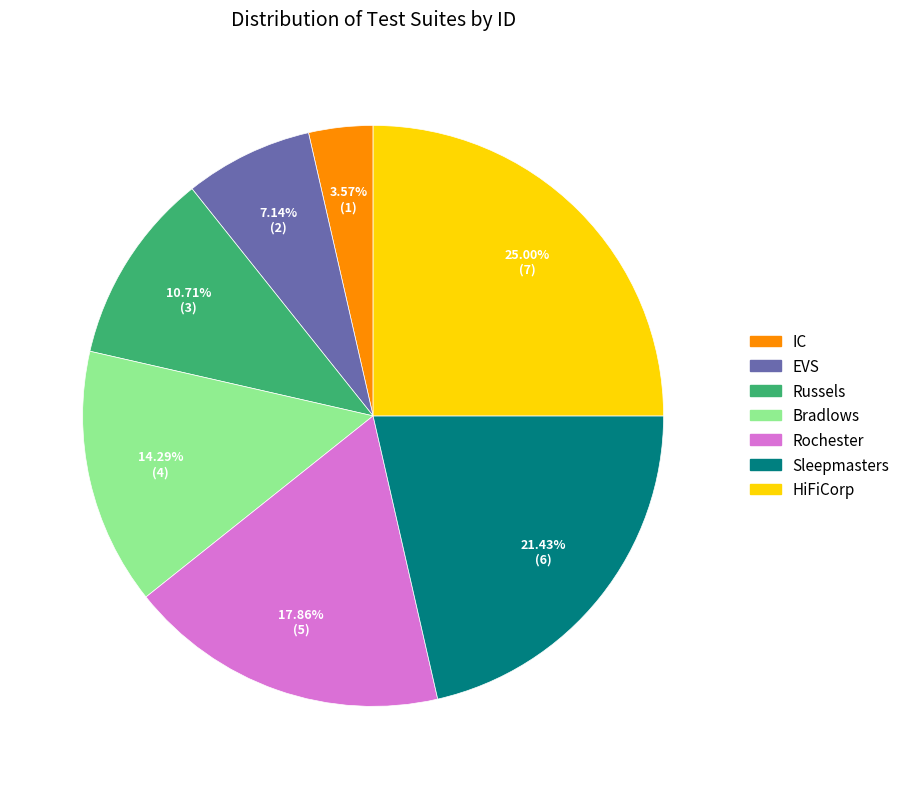

The Sleepmasters slice represents 32% of the pie. True or false?

False